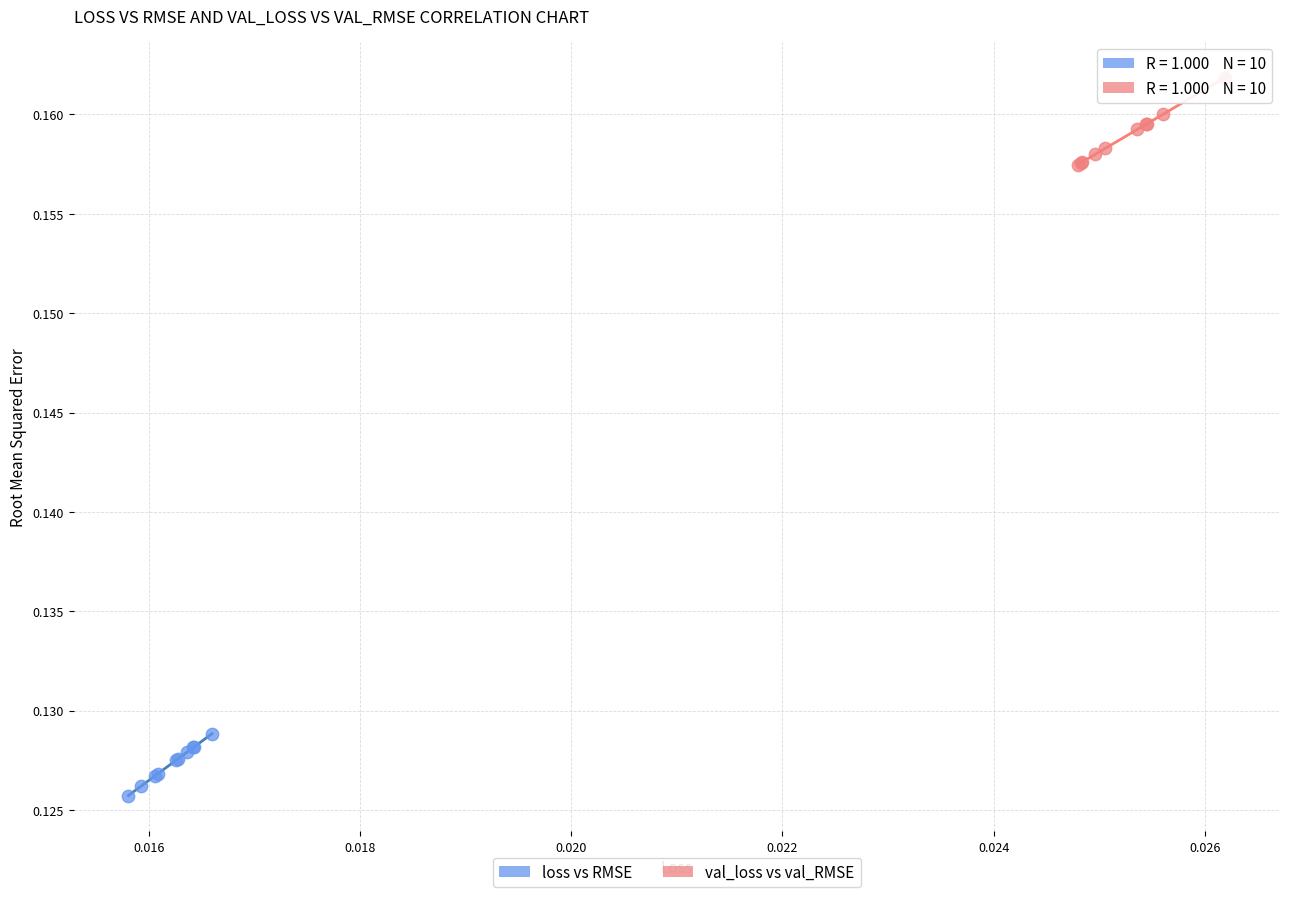

Which series reaches the minimum Y coordinate?

loss vs RMSE